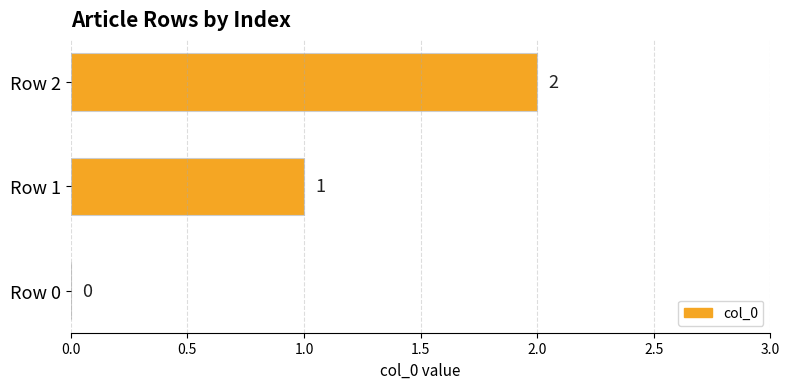

What is the change in value from Row 0 to Row 2?

+2